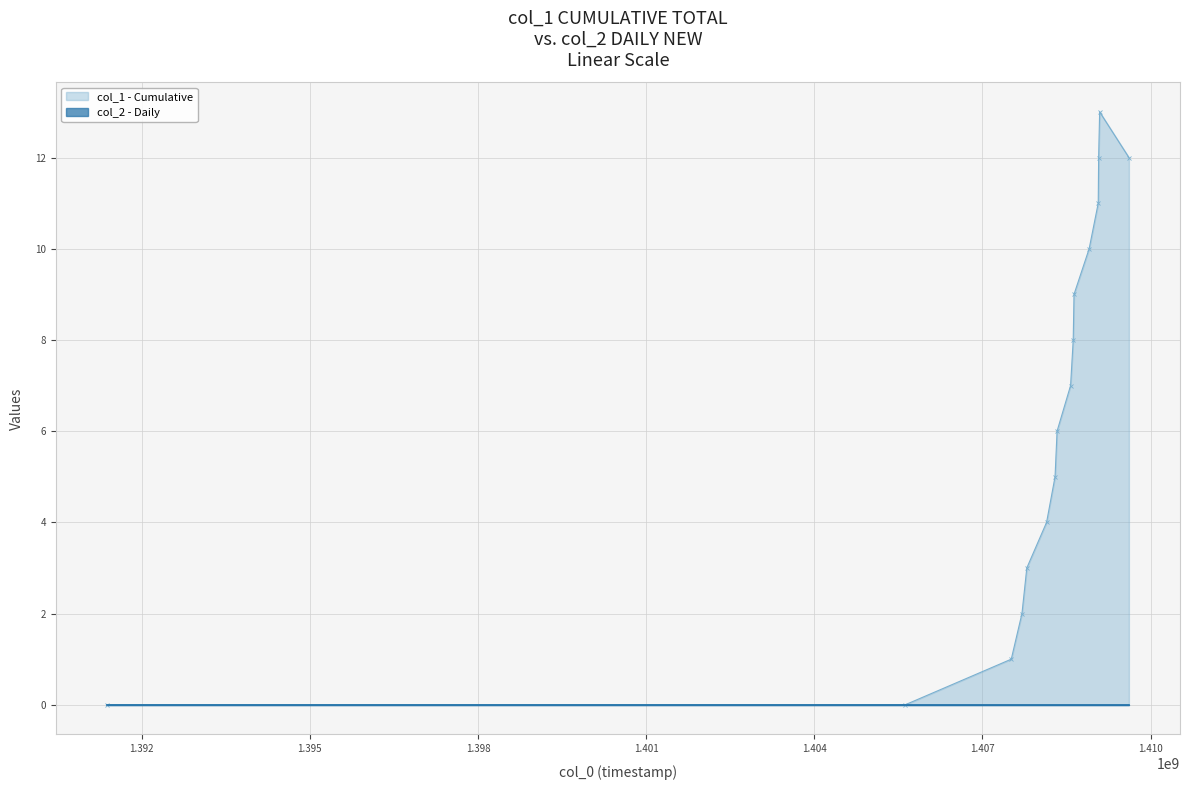

At which label is the value closest to 6?

1408331763